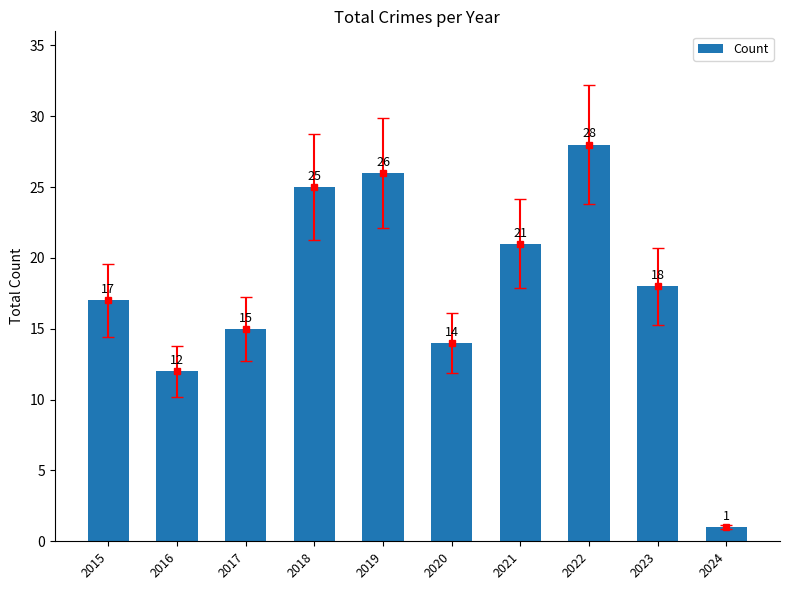

How many distinct data groups are displayed?

1